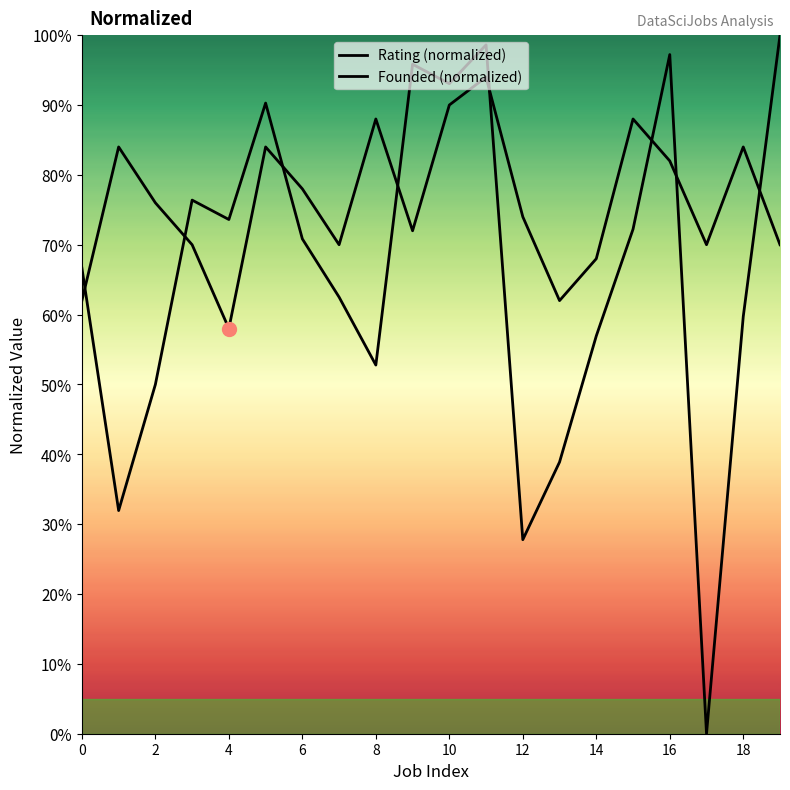

Is this an area chart (filled region under the line)?

No